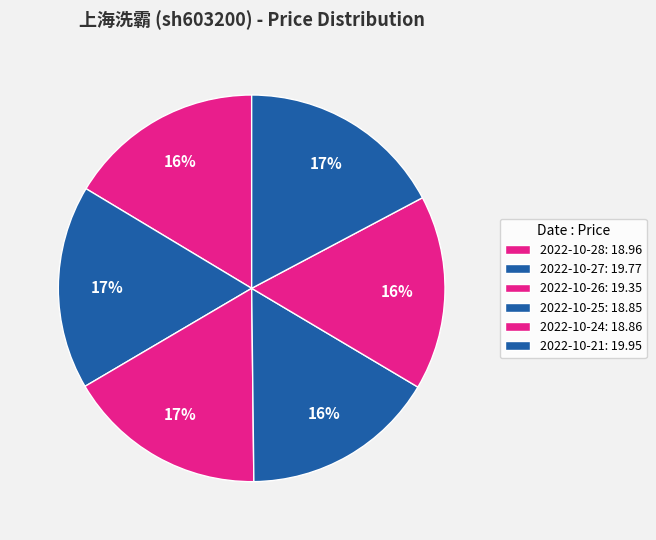

Count the number of slices in the pie.

6